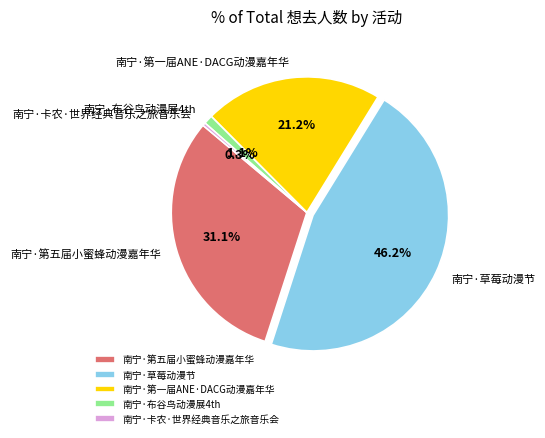

What percentage is NOT represented by 南宁·第一届ANE·DACG动漫嘉年华?

78.8%